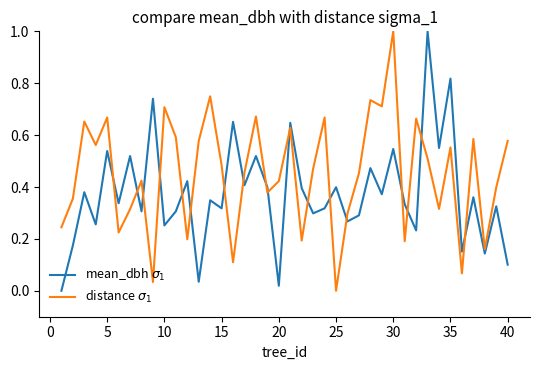

How many values in the mean_dbh $\sigma_1$ series exceed 0?

39